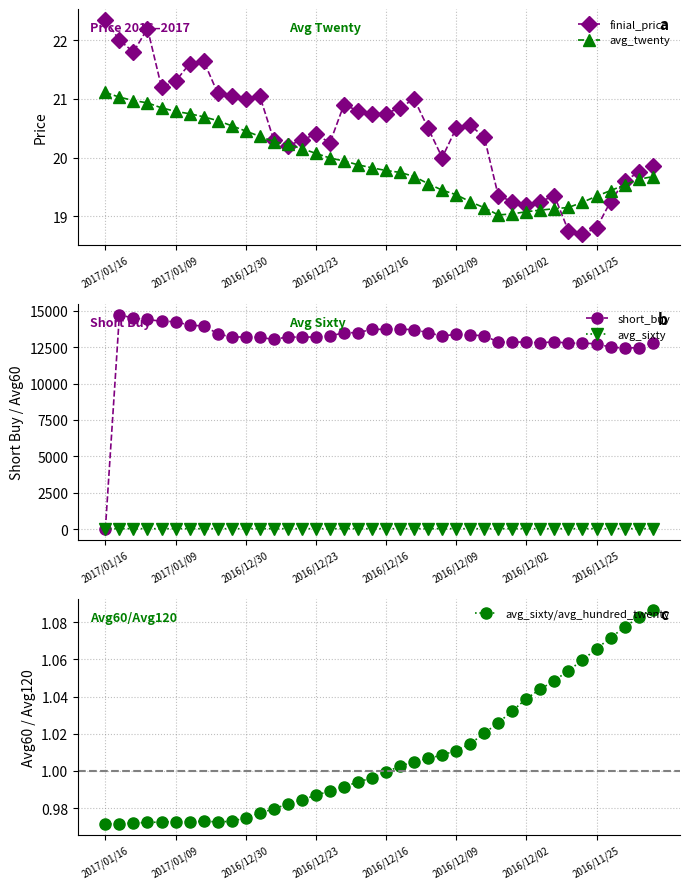

What is the lowest value of the avg_twenty series?

19.0